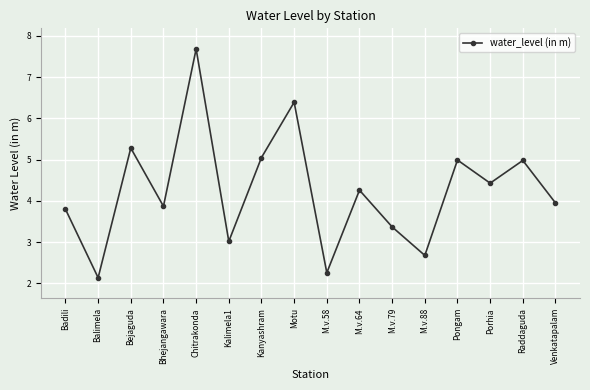

True or false: there are more than 0 points higher than both neighbors.

True